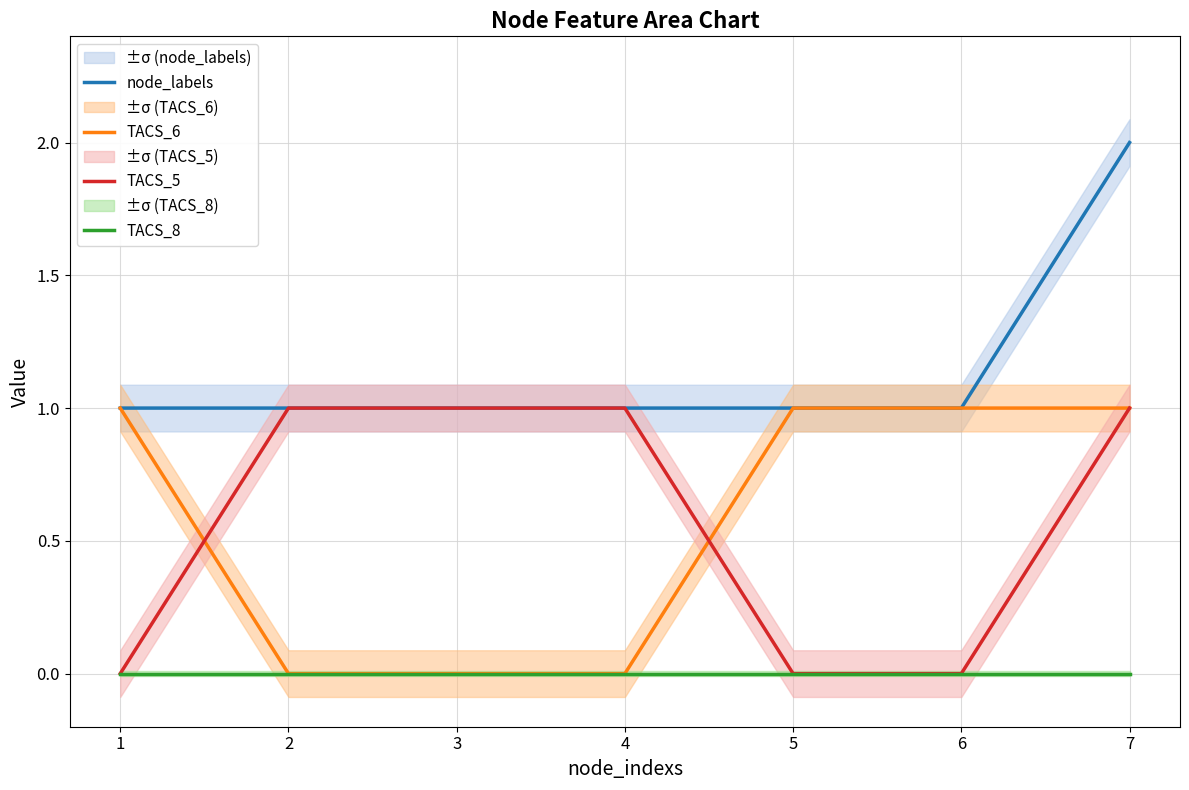

At 3, list the series in order from smallest to largest.

TACS_6, TACS_8, node_labels, TACS_5